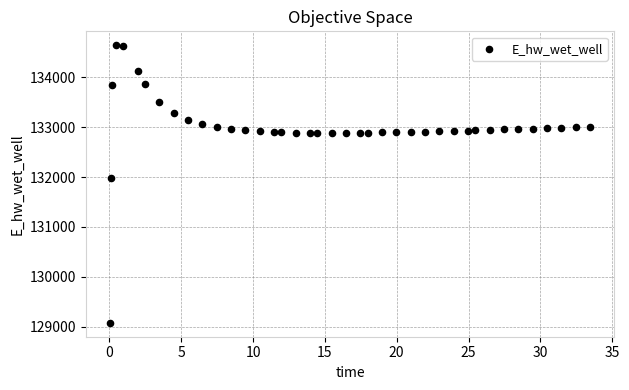

What is the range of Y values (max minus min)?

5566.8